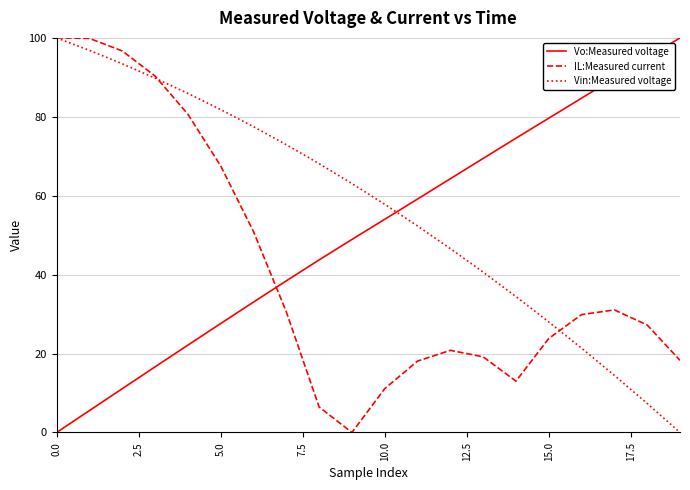

Which series has the largest total across all categories?

Vin:Measured voltage